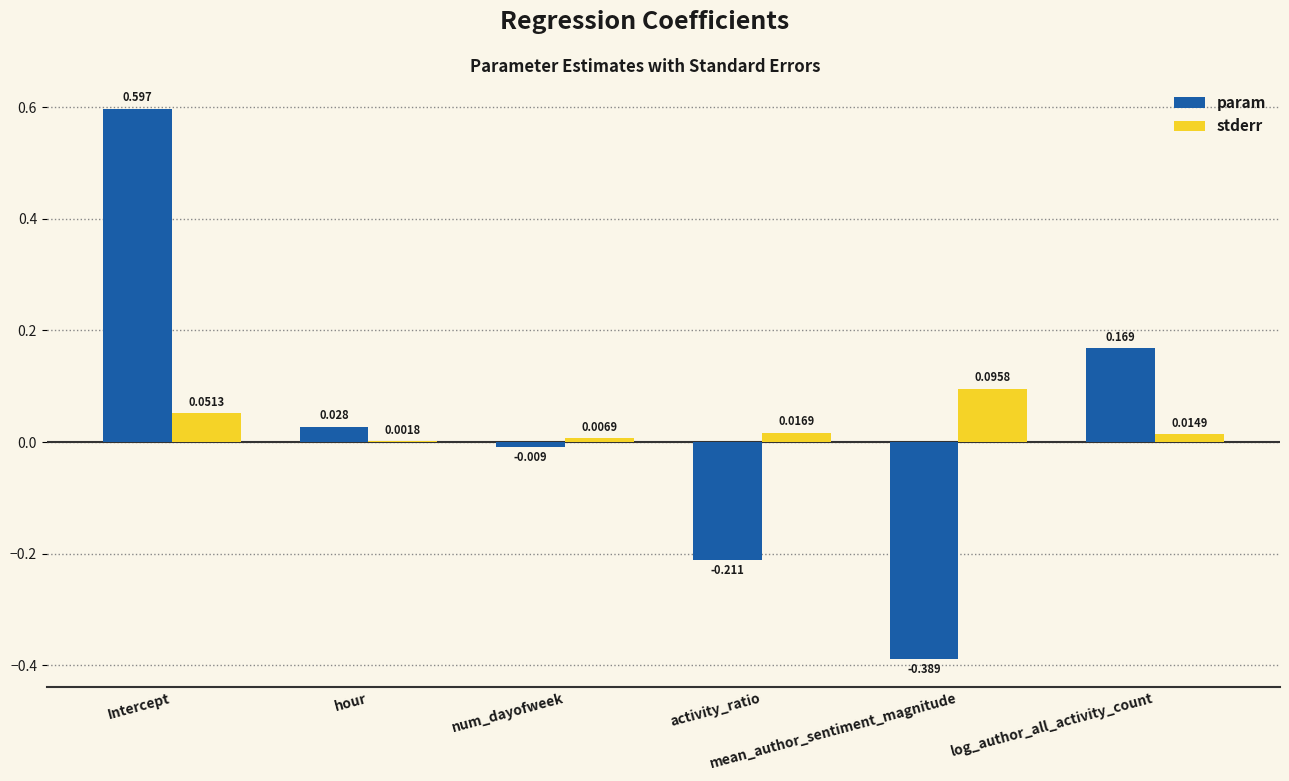

Which series has the largest total across all categories?

stderr